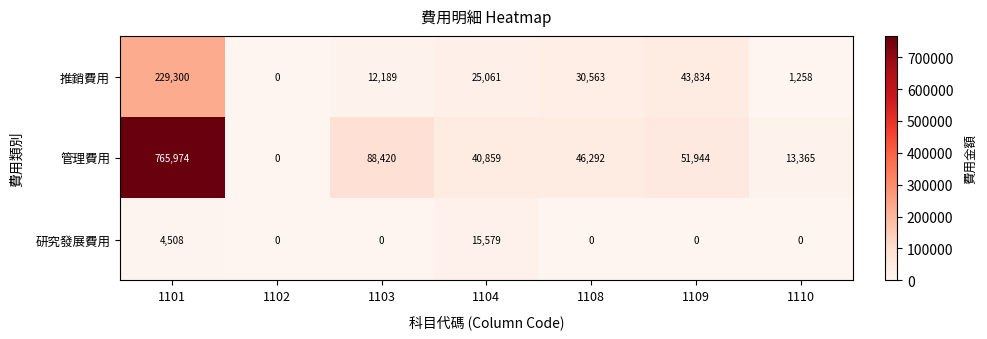

Reading left to right, extract all data points from this chart.

推銷費用: 229300	0	12189	25061	30563	43834	1258
管理費用: 765974	0	88420	40859	46292	51944	13365
研究發展費用: 4508	0	0	15579	0	0	0